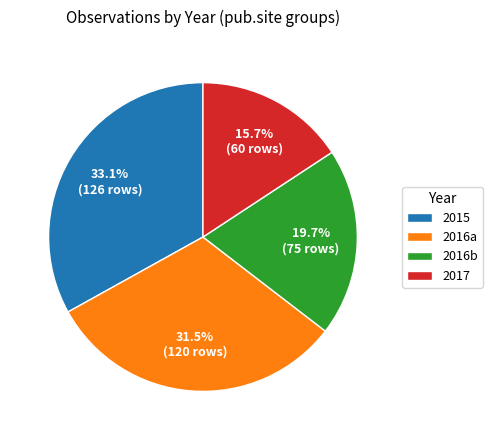

Does 2015 account for over 50% of the chart?

No